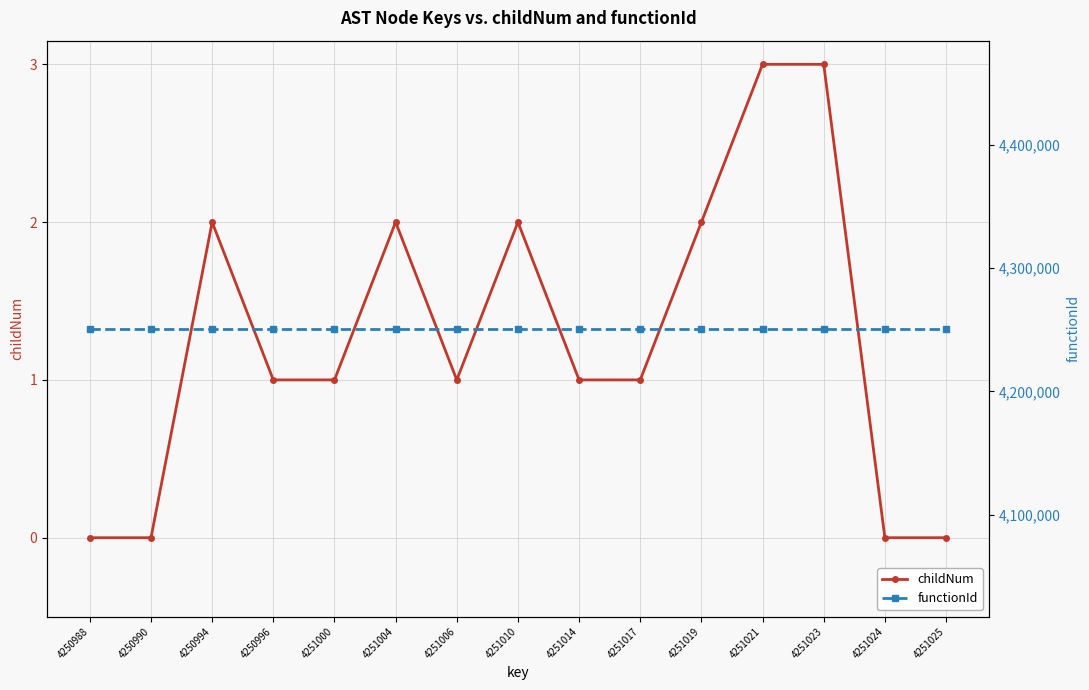

Is it true that childNum equals 1 at 4251000?

True